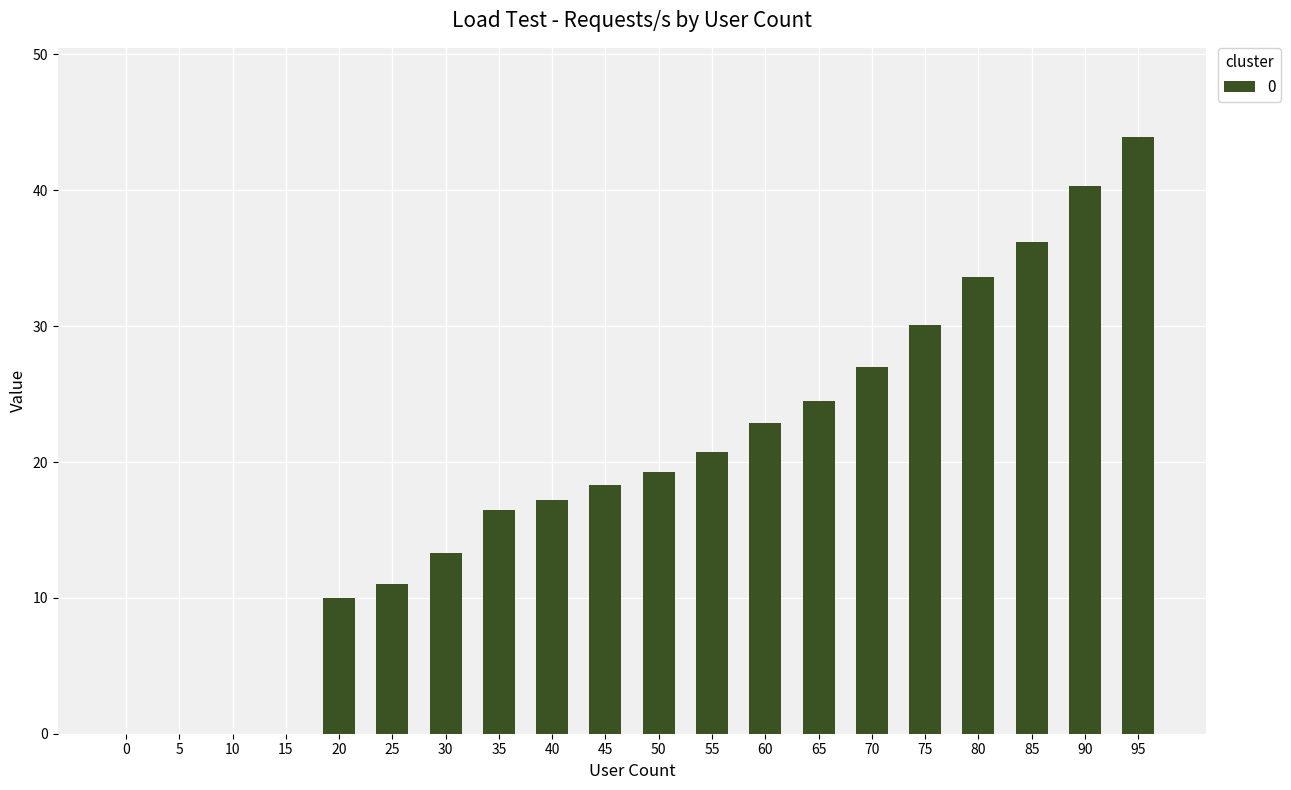

What is the maximum value shown in the chart?

43.9